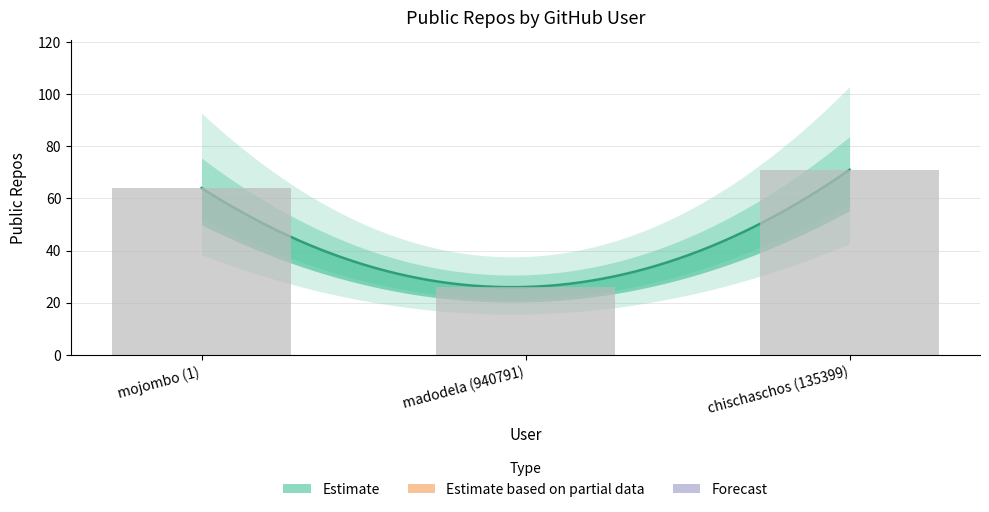

At which label is the value closest to 48?

mojombo (1)